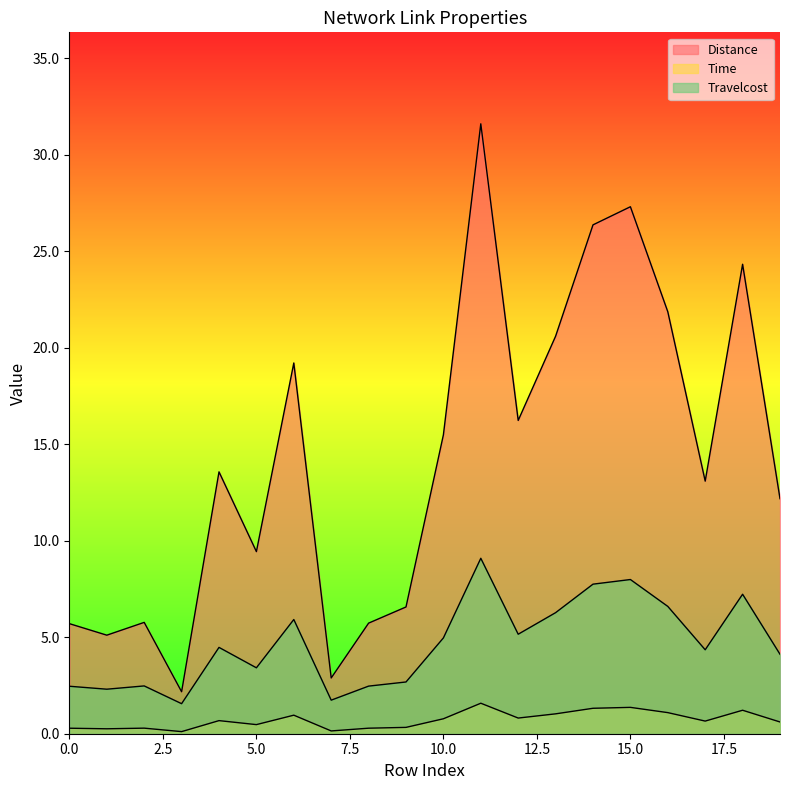

What is the approximate value of Time at 3?

0.1